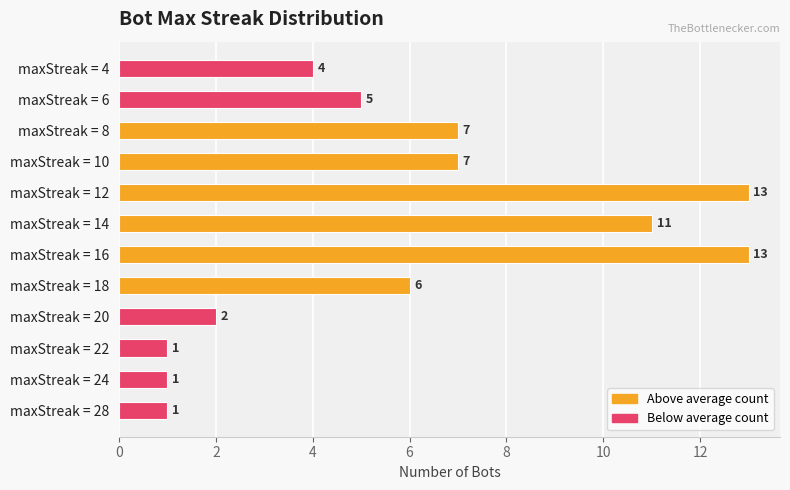

What is the average value?

6